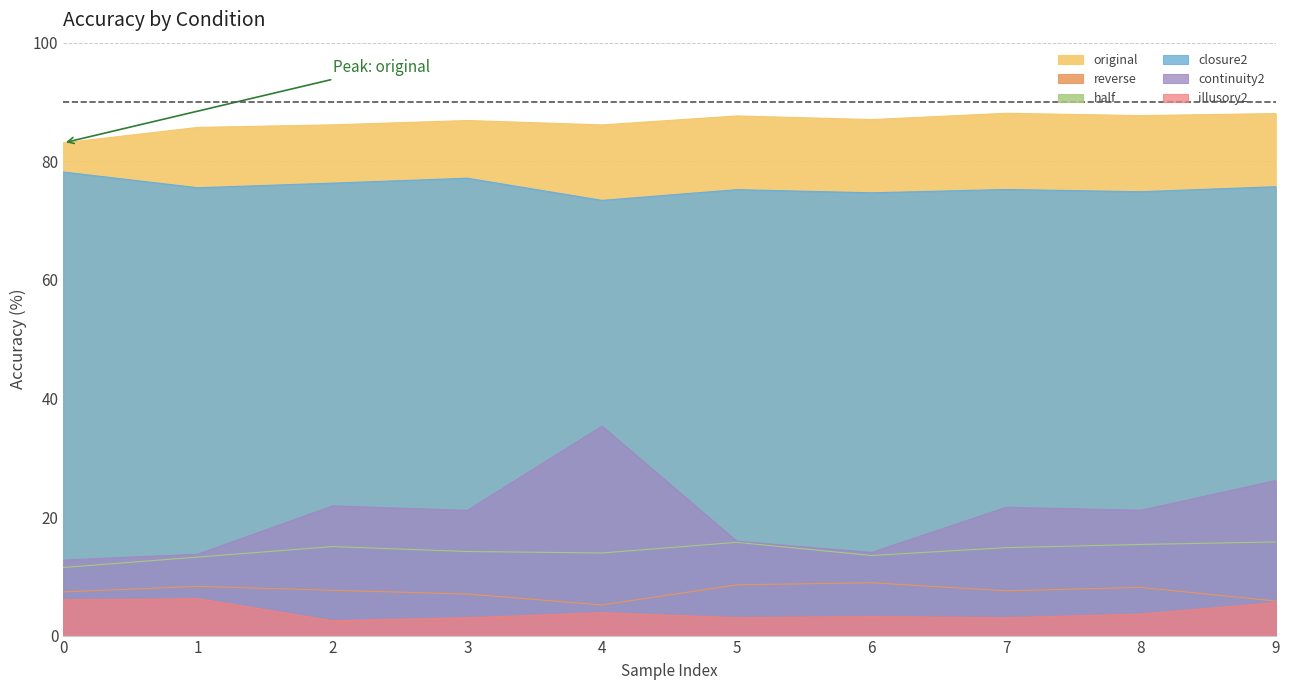

Which series has the widest spread of values?

continuity2